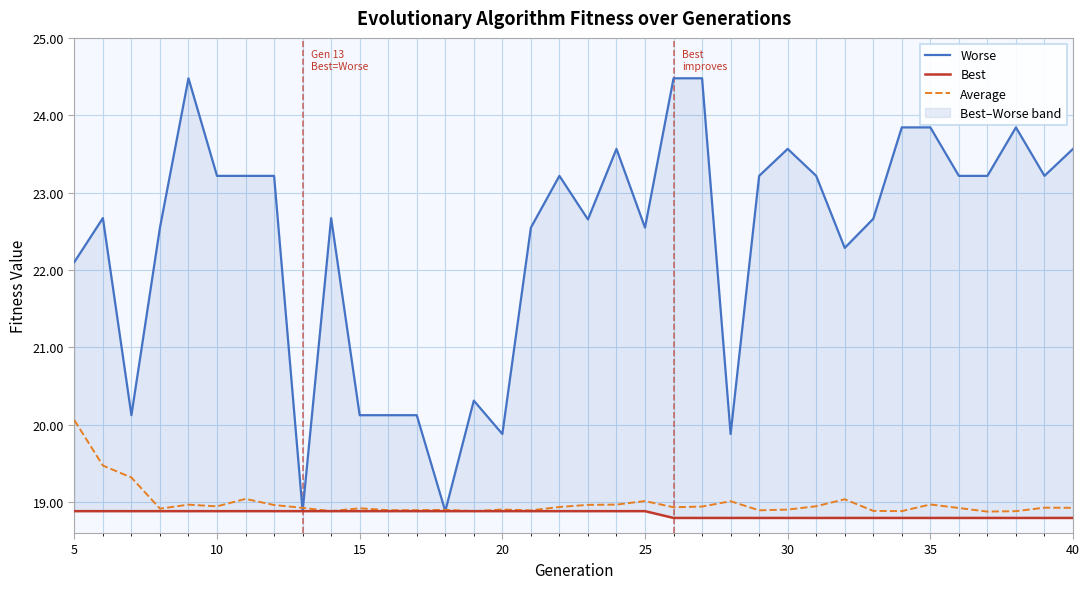

How many data points does each series have?

36